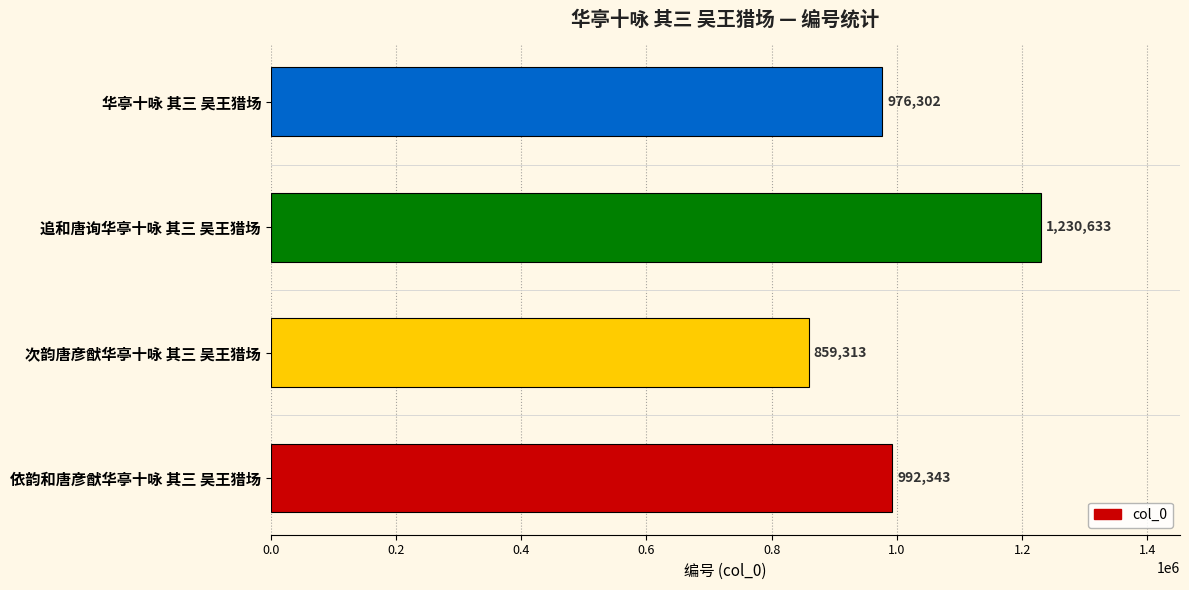

True or false: the data shows 1230633 at 追和唐询华亭十咏 其三 吴王猎场.

True